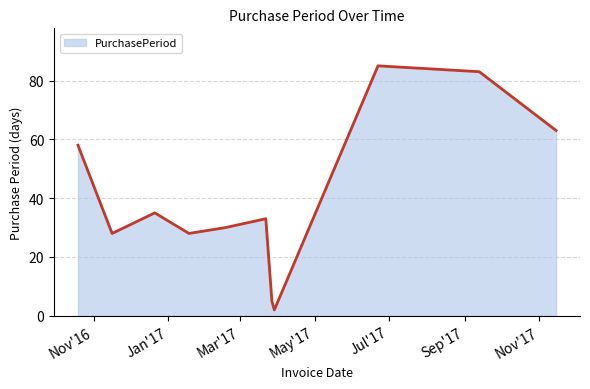

What is the greatest value displayed?

85